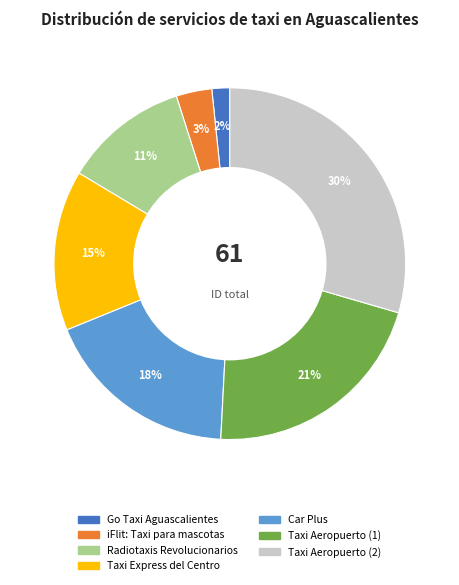

Is the sum of Taxi Express del Centro and iFlit: Taxi para mascotas greater than half?

No